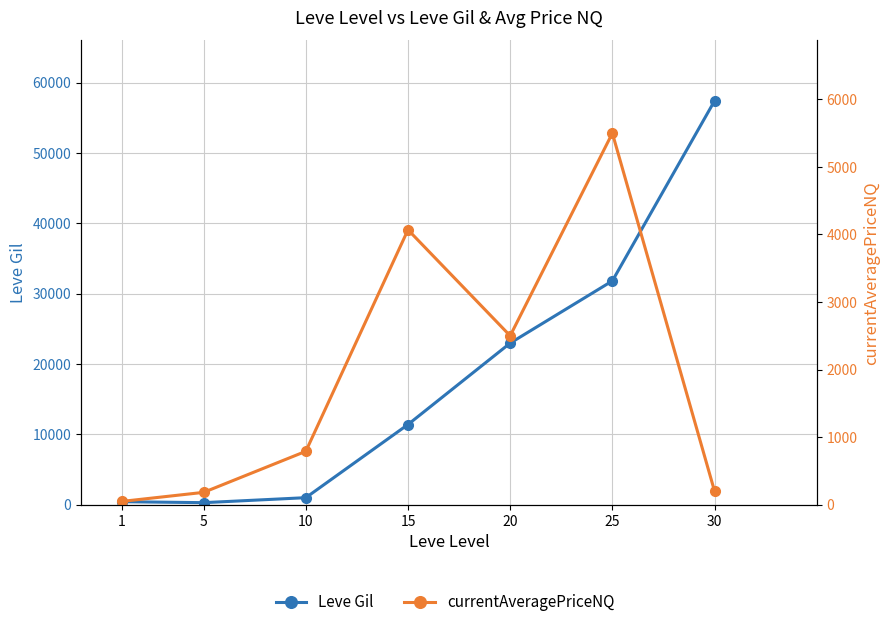

Reading left to right, transcribe all the data shown in this chart.

Leve Gil: 1=420.0	5=280.0	10=990.0	15=11390.0	20=22960.0	25=31800.0	30=57390.0
currentAveragePriceNQ: 1=47.8	5=181.8	10=789.7	15=4069.2	20=2500.0	25=5500.0	30=200.0